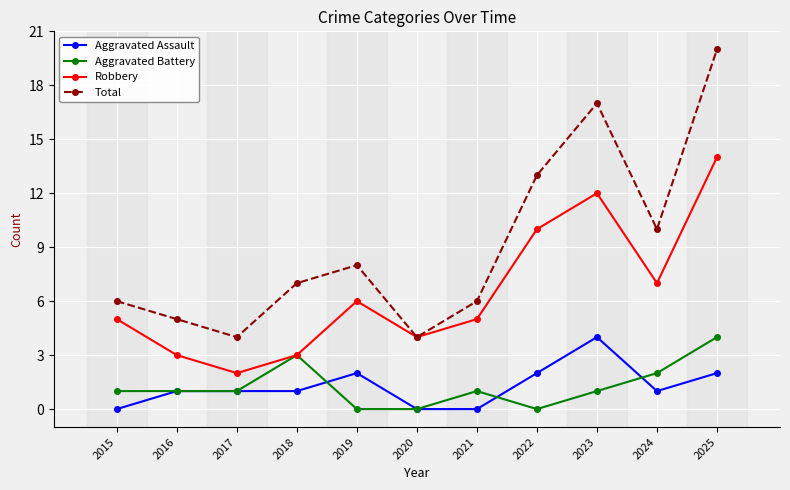

How many series are shown in this chart?

4